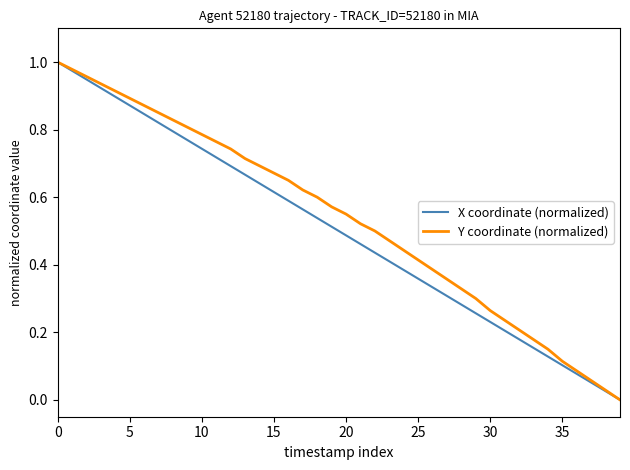

What is the difference between the maximum and second lowest values in the X coordinate (normalized) series?

1.0